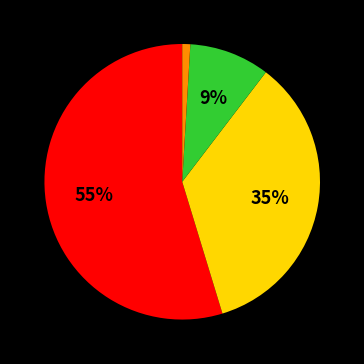

To the nearest percent, what is the difference between the largest and smallest slice percentages?

54%